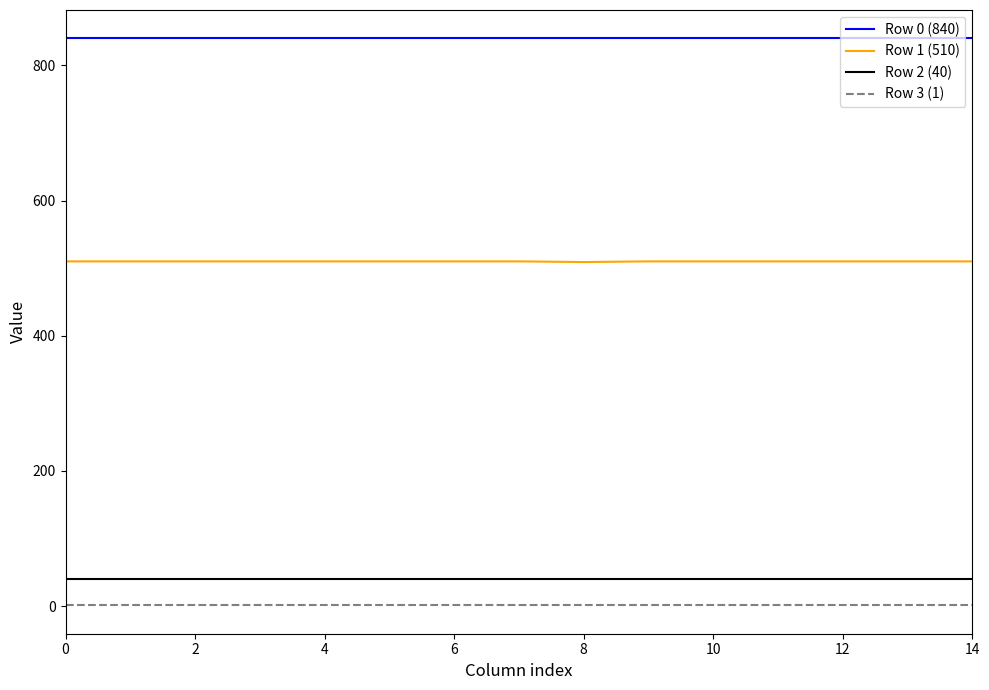

True or false: Row 1 (510) and Row 3 (1) cross at least once.

False